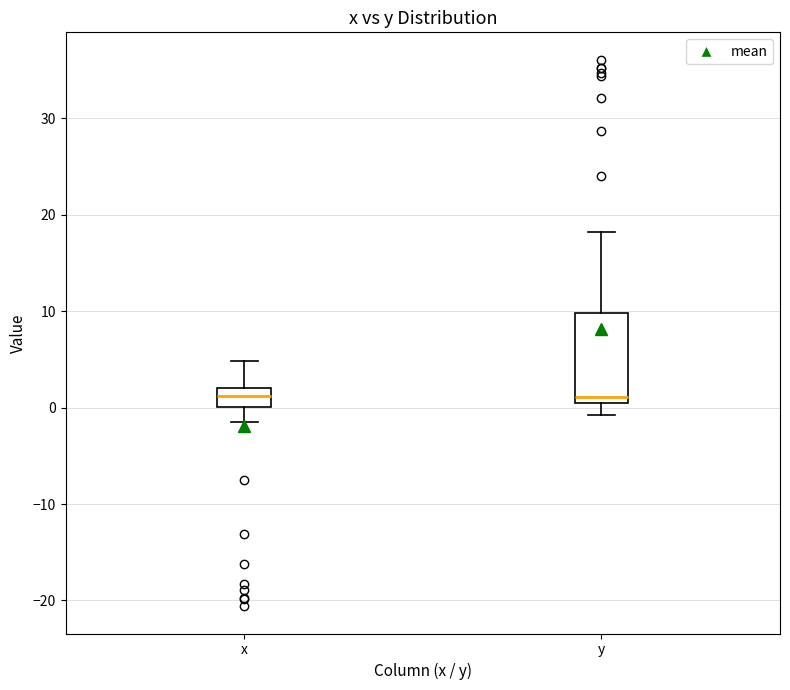

Reading left to right, transcribe this box plot: for each box, give where its median line is, the range the box spans, and where its two whiskers end, as read against the y-axis. The values are not printed on the chart, so give them approximately, as read against the axis.

x: median 1, box 0 to 2, whiskers -1 to 5
y: median 1, box 0 to 10, whiskers -1 to 18